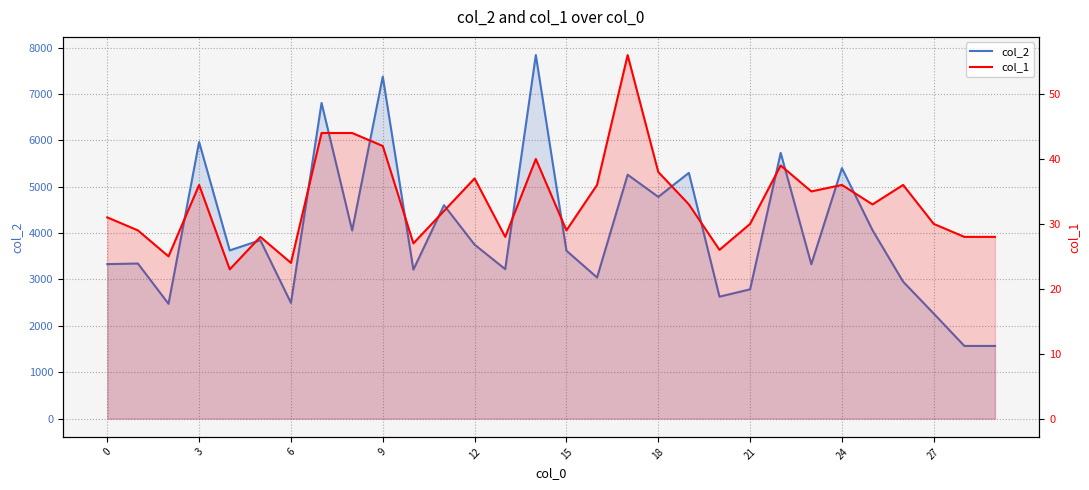

List the series in order of their peak value, lowest first.

col_1, col_2